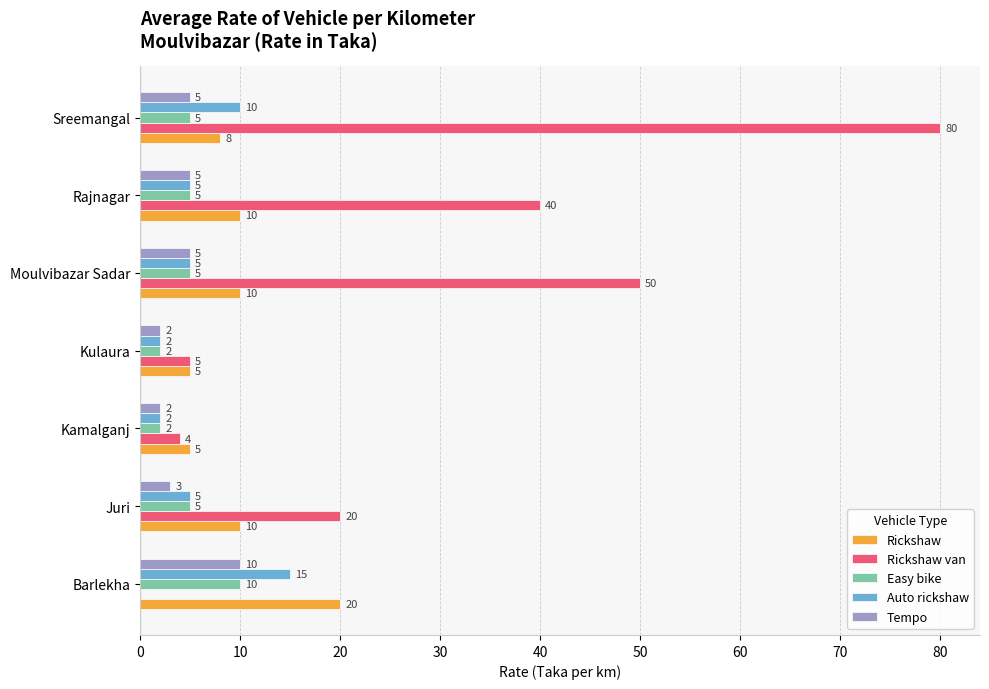

Is it true that Rickshaw equals 36 at Barlekha?

False